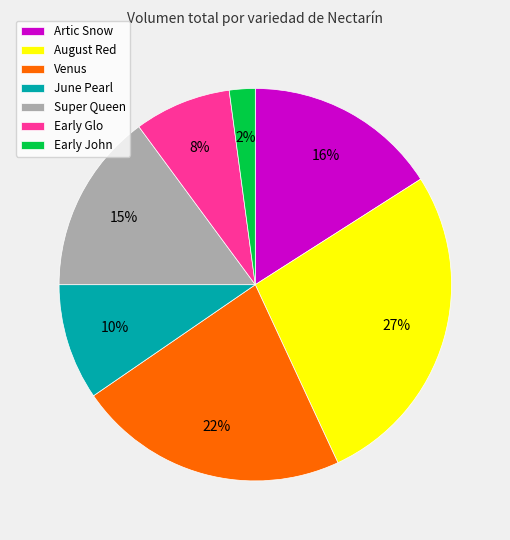

Is it true that August Red is 22% of the pie?

False